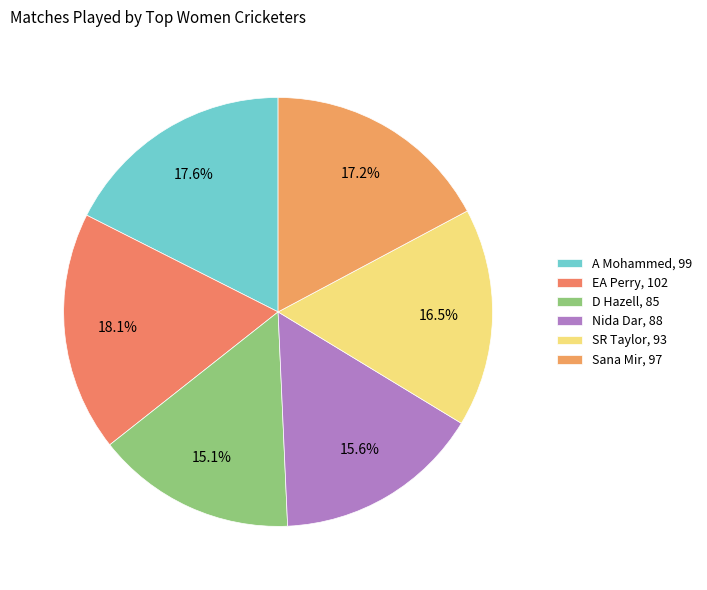

To the nearest percent, what percentage of the pie is SR Taylor?

16%